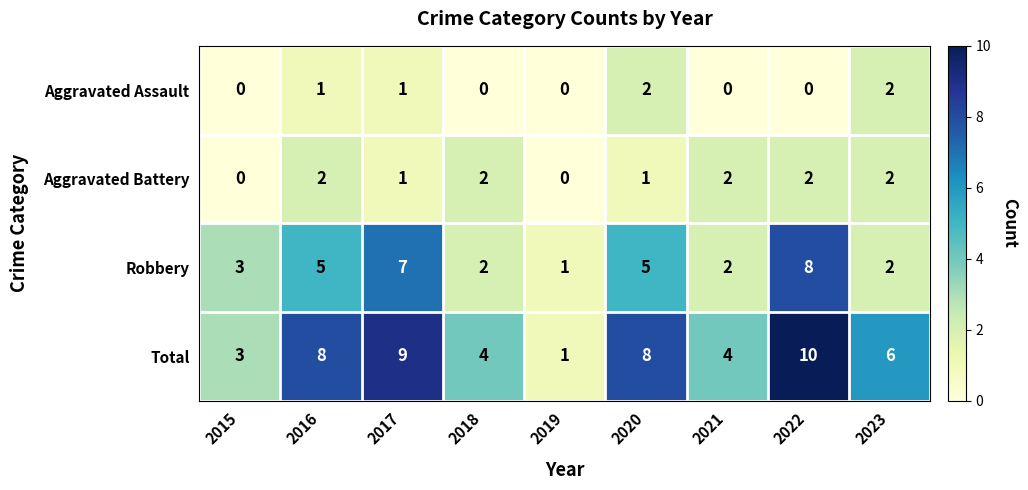

What is the difference between the second highest and minimum values in the Robbery series?

6